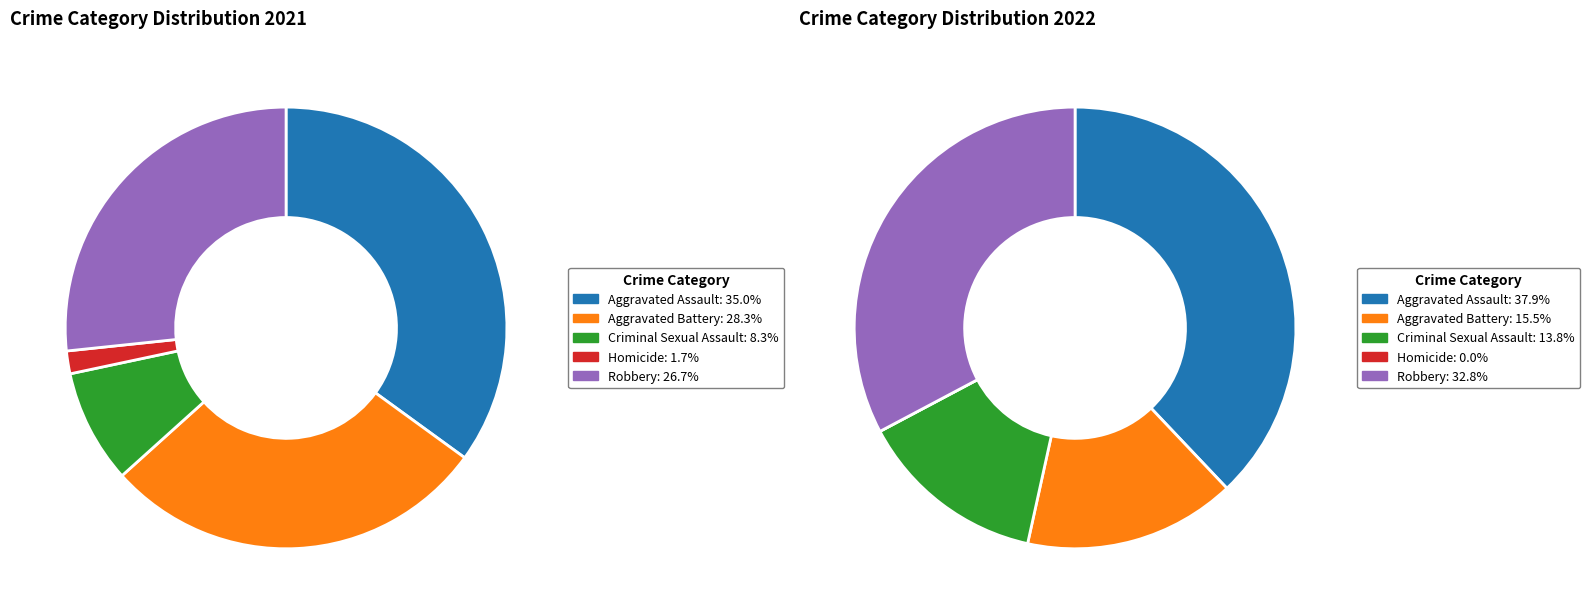

How many slices are in this pie chart?

5